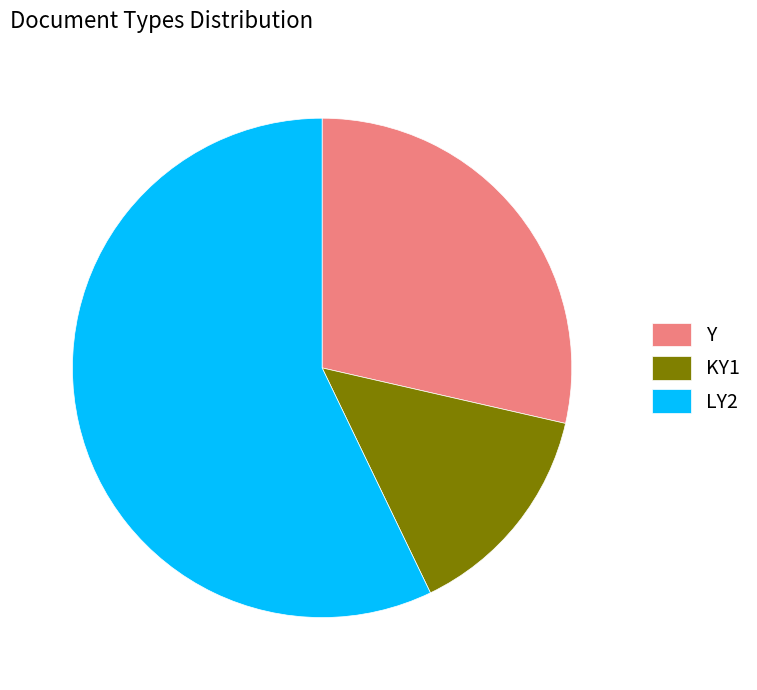

Is there any slice that represents more than half of the pie?

Yes